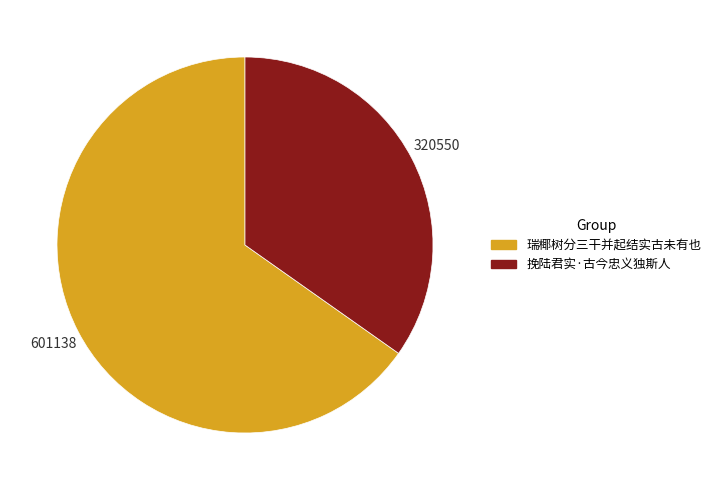

Which slice represents more than half of the pie?

瑞椰树分三干并起结实古未有也